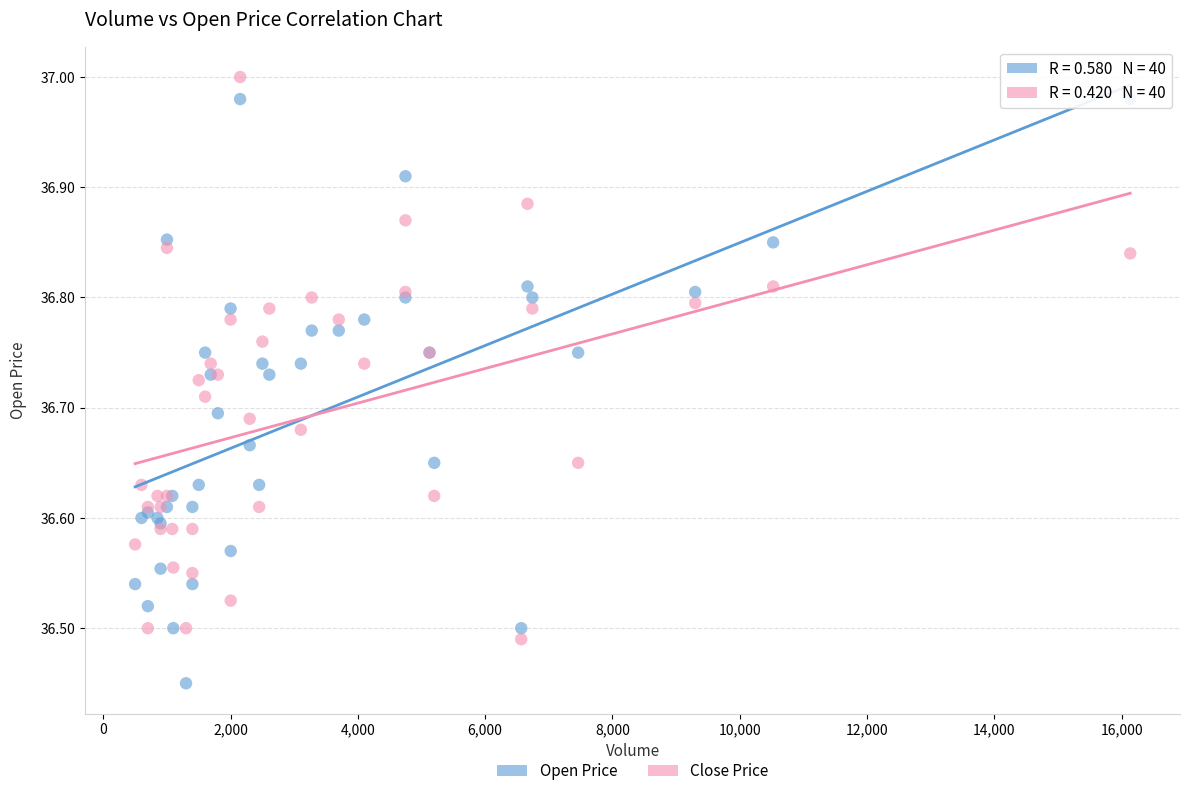

What are all the series names shown in the legend?

Open Price, Close Price